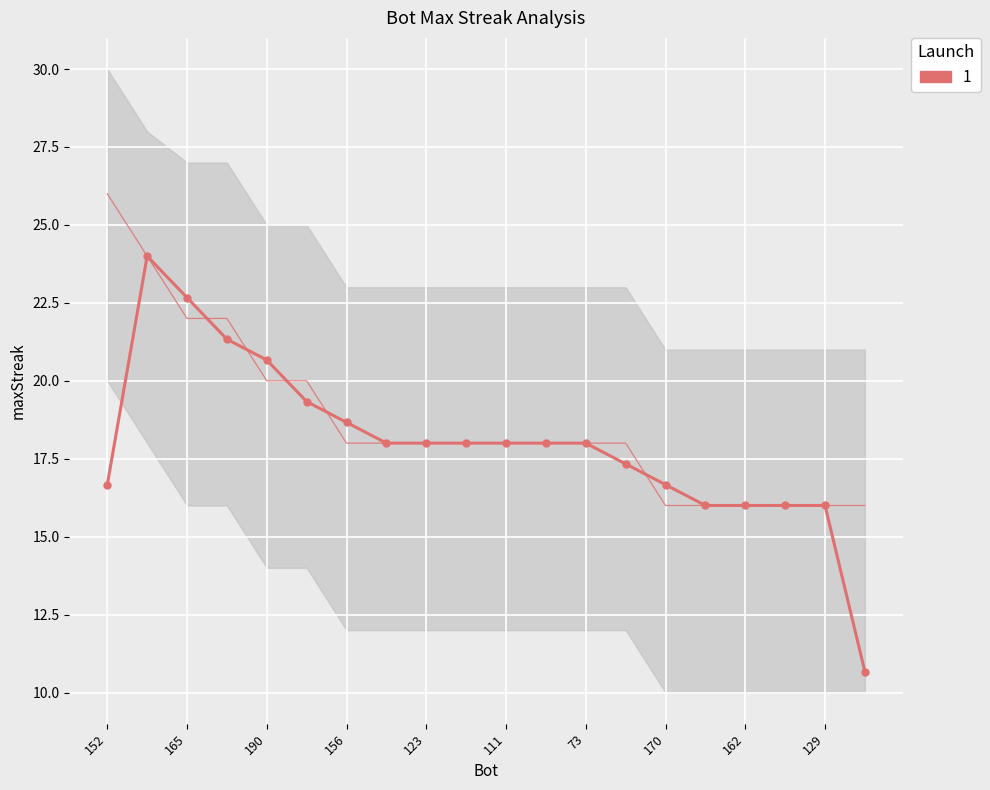

How many values are below 18?

8